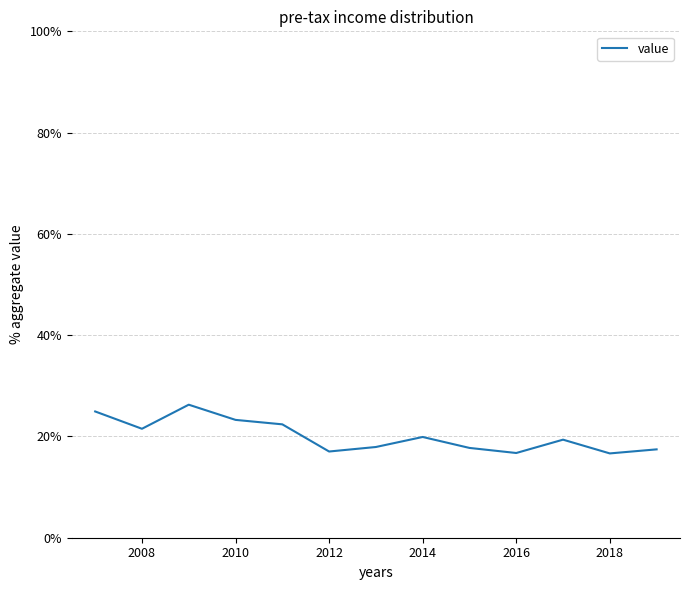

What is the difference between the maximum and minimum values?

9.6